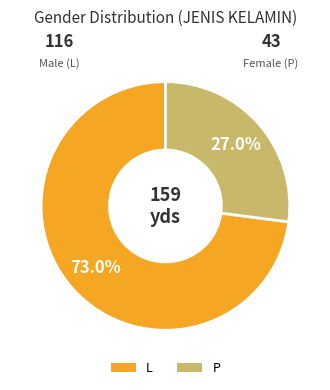

Count the number of slices in the pie.

2